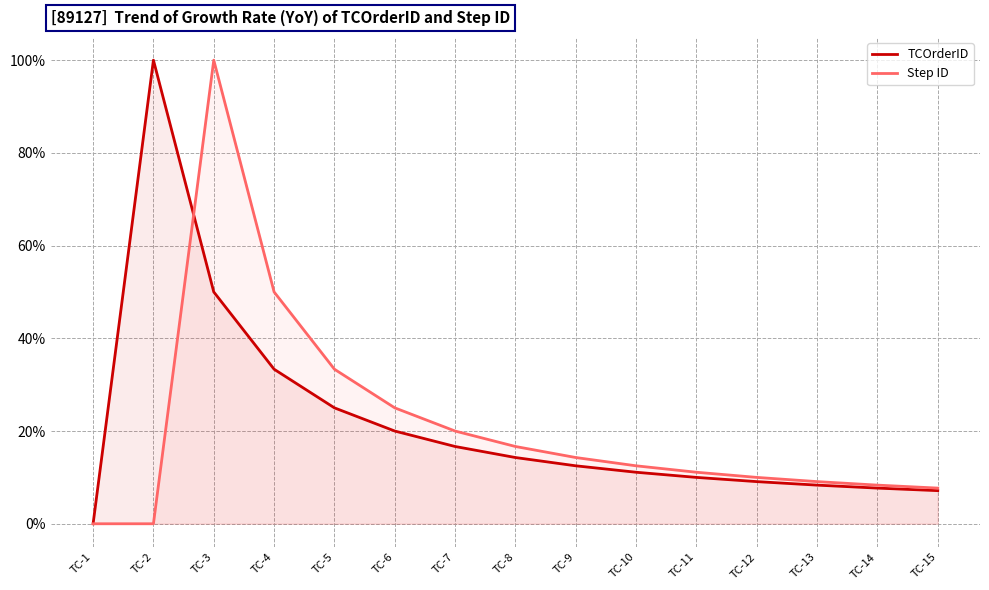

How many times do Step ID and TCOrderID cross each other?

1